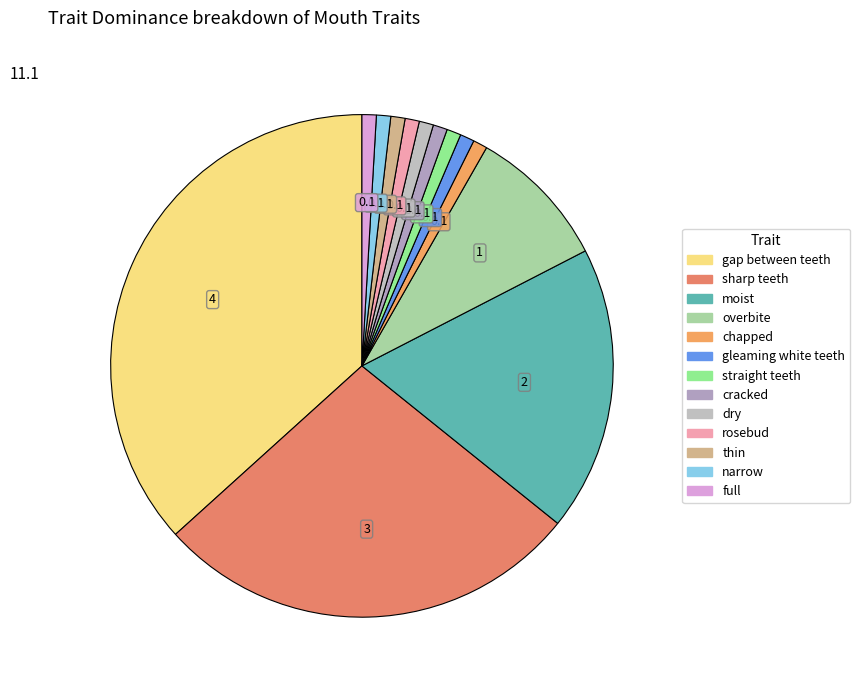

To the nearest percent, what percentage of the pie is dry?

1%